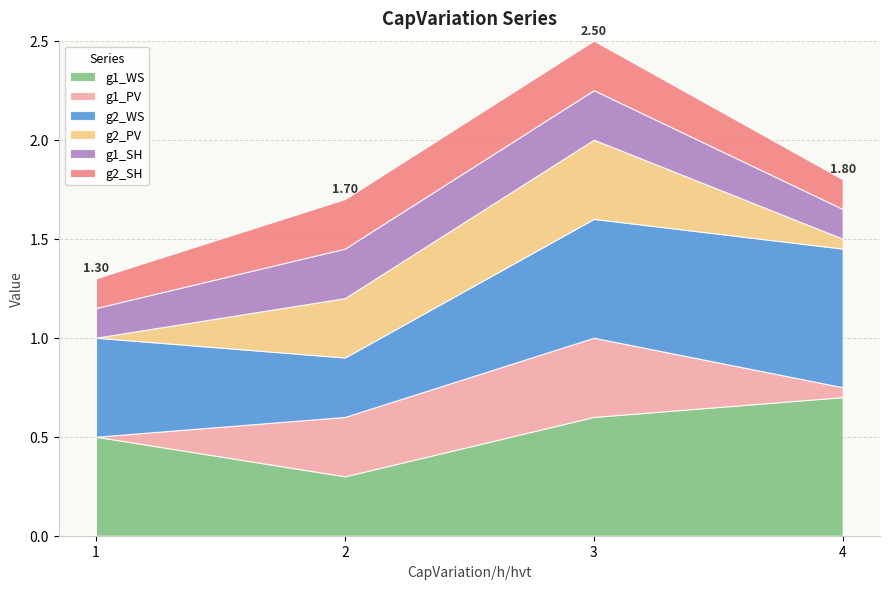

Is it true that g2_WS equals 0.5 at 1?

True